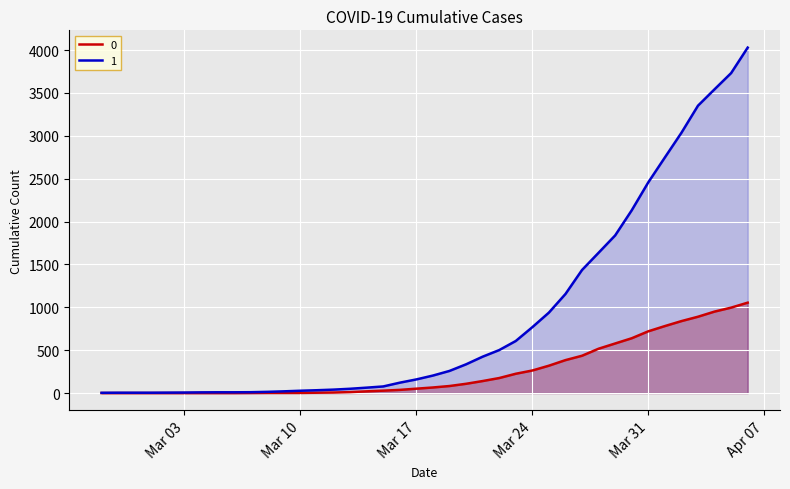

Between 2020-04-04 and 2020-03-15, which is larger?

2020-04-04